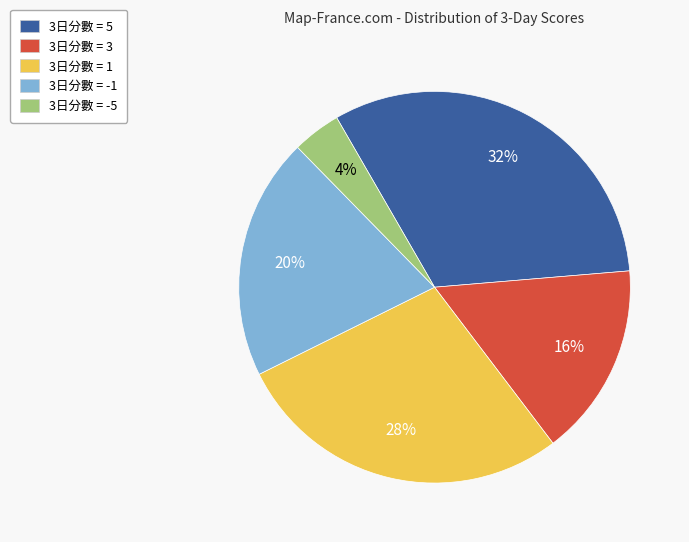

To the nearest percent, what percentage of the pie is 3日分數 = -5?

4%